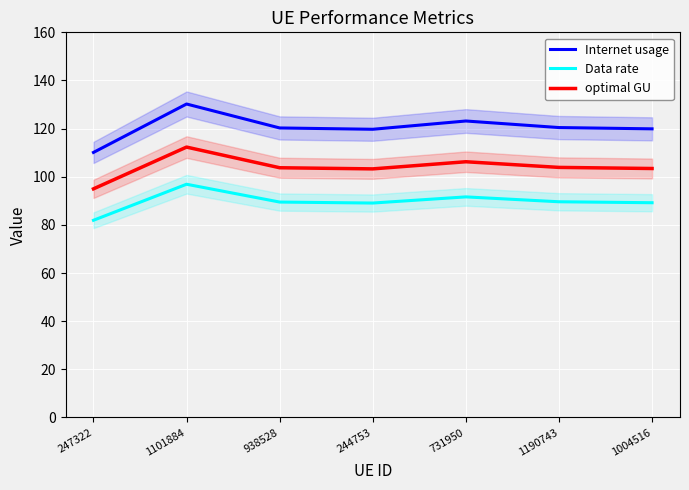

Reading right to left, list all the values displayed in this chart.

Internet usage: 1004516=119.9	1190743=120.4	731950=123.2	244753=119.7	938528=120.3	1101884=130.2	247322=110.1
Data rate: 1004516=89.2	1190743=89.6	731950=91.6	244753=89.1	938528=89.5	1101884=96.9	247322=81.9
optimal GU: 1004516=103.4	1190743=103.9	731950=106.2	244753=103.3	938528=103.8	1101884=112.3	247322=95.0